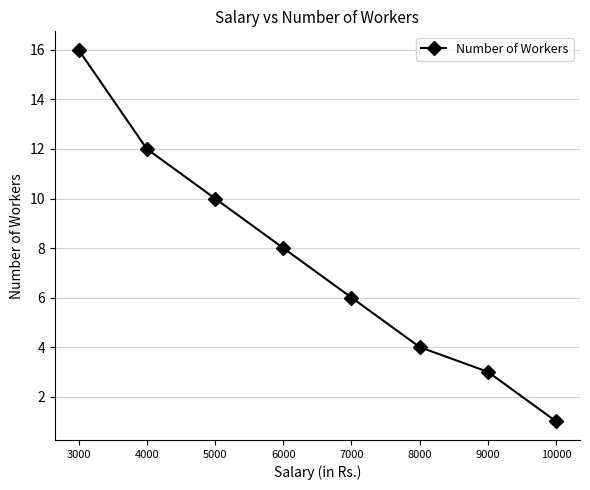

At which label is the value closest to 8?

6000